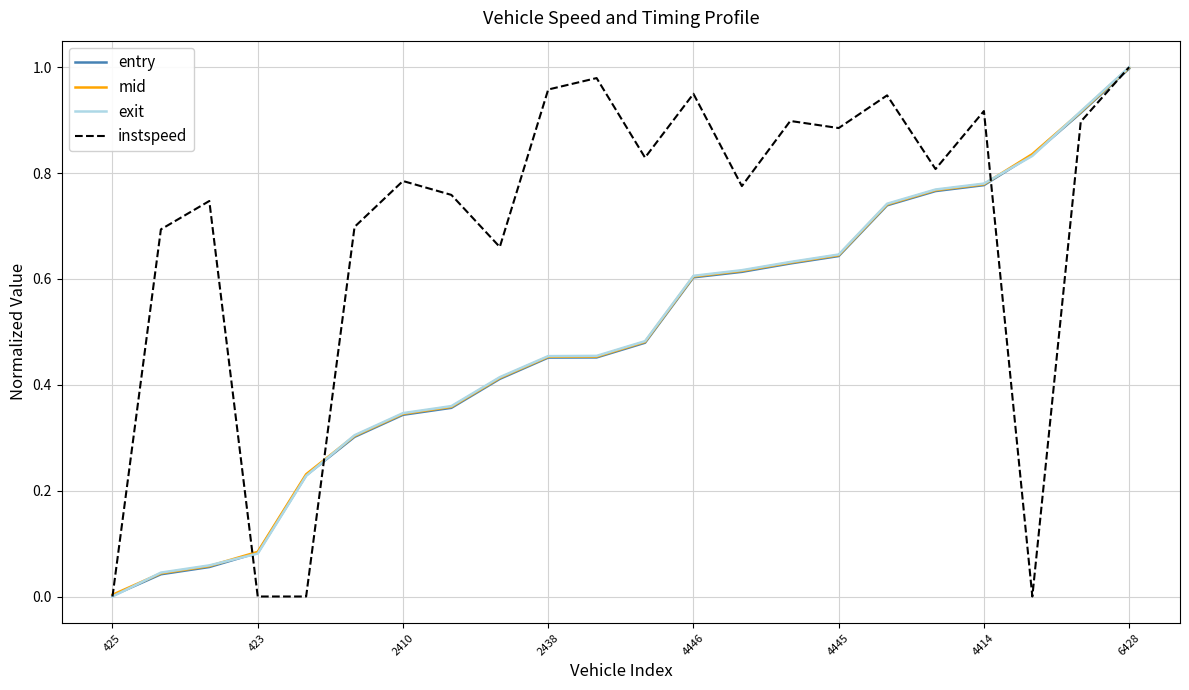

Which series has the largest total across all categories?

instspeed